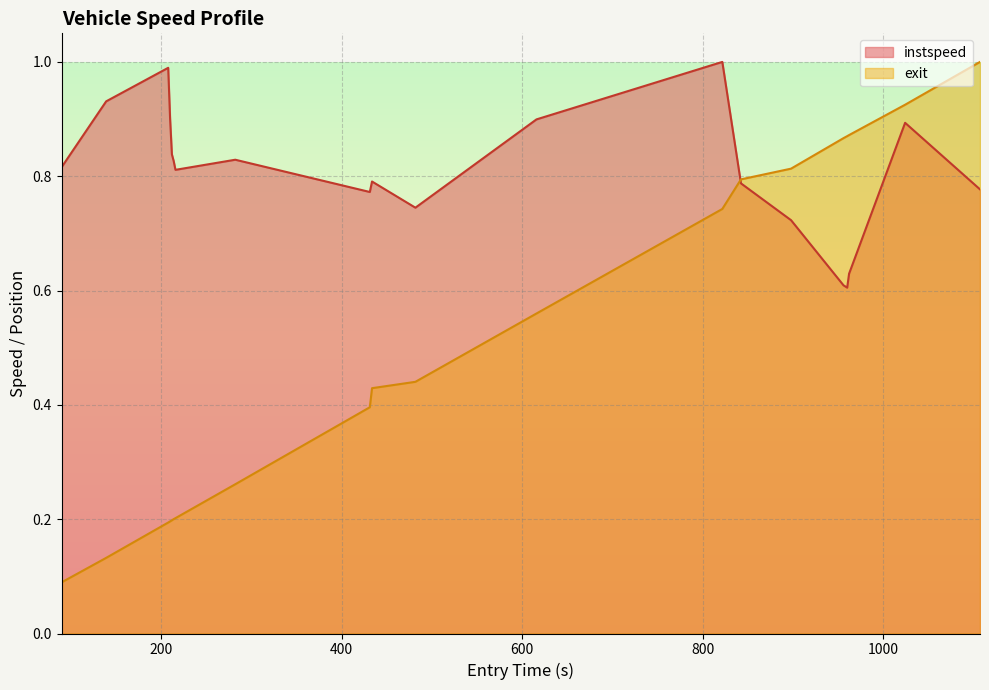

True or false: instspeed has more than 2 interior local peaks.

True